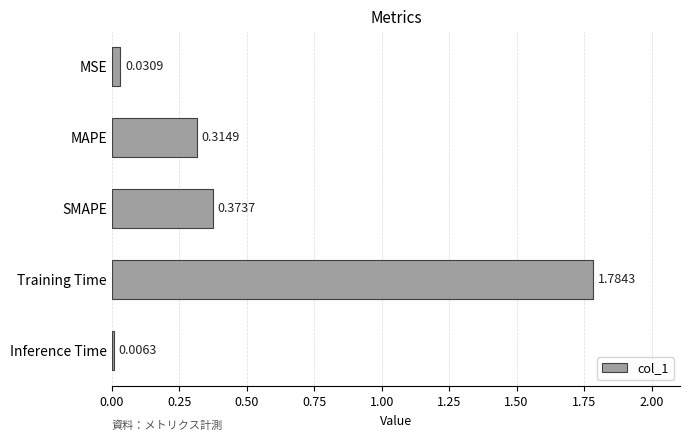

What is the sum of all values?

2.5